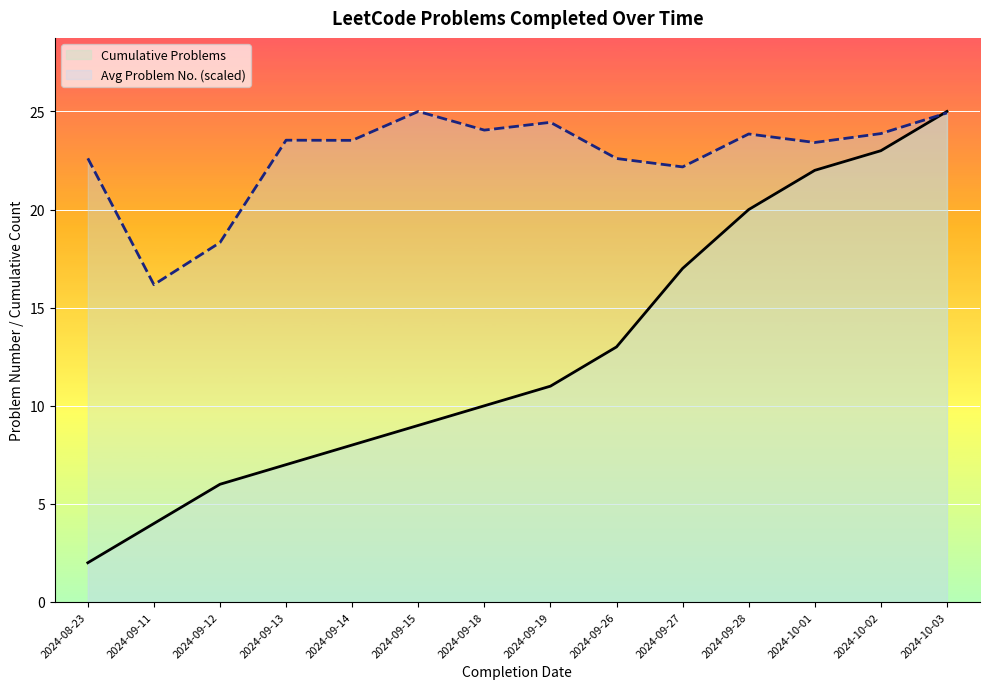

Is the value of Avg Problem No. (scaled) at 2024-10-02 greater than the value of Cumulative Problems at 2024-09-26?

Yes